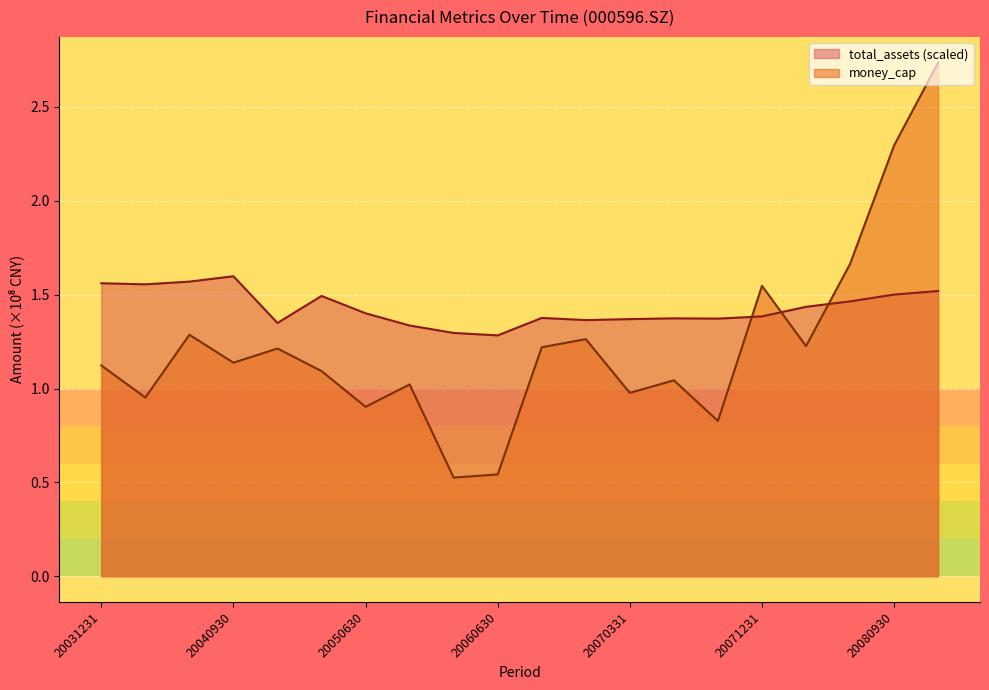

At how many categories does at least one series exceed 0?

20